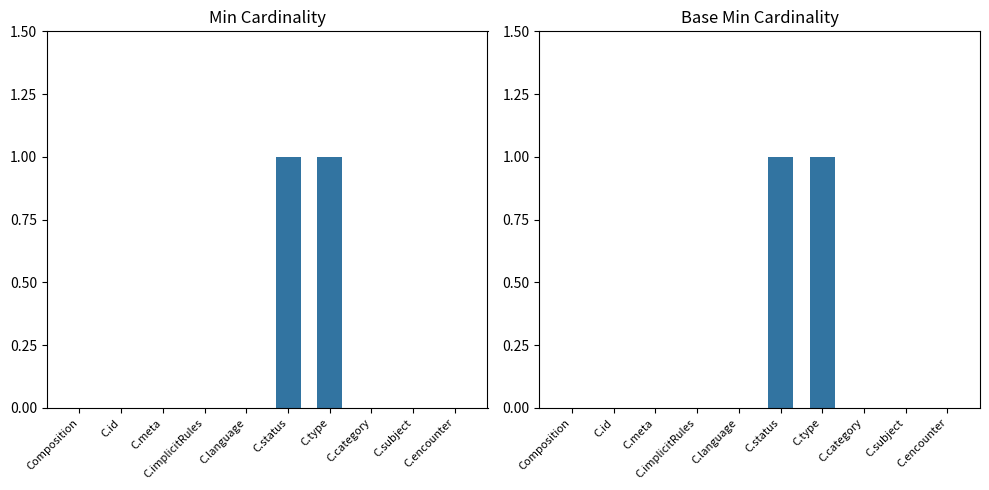

What is the total value across all series at C.status?

2